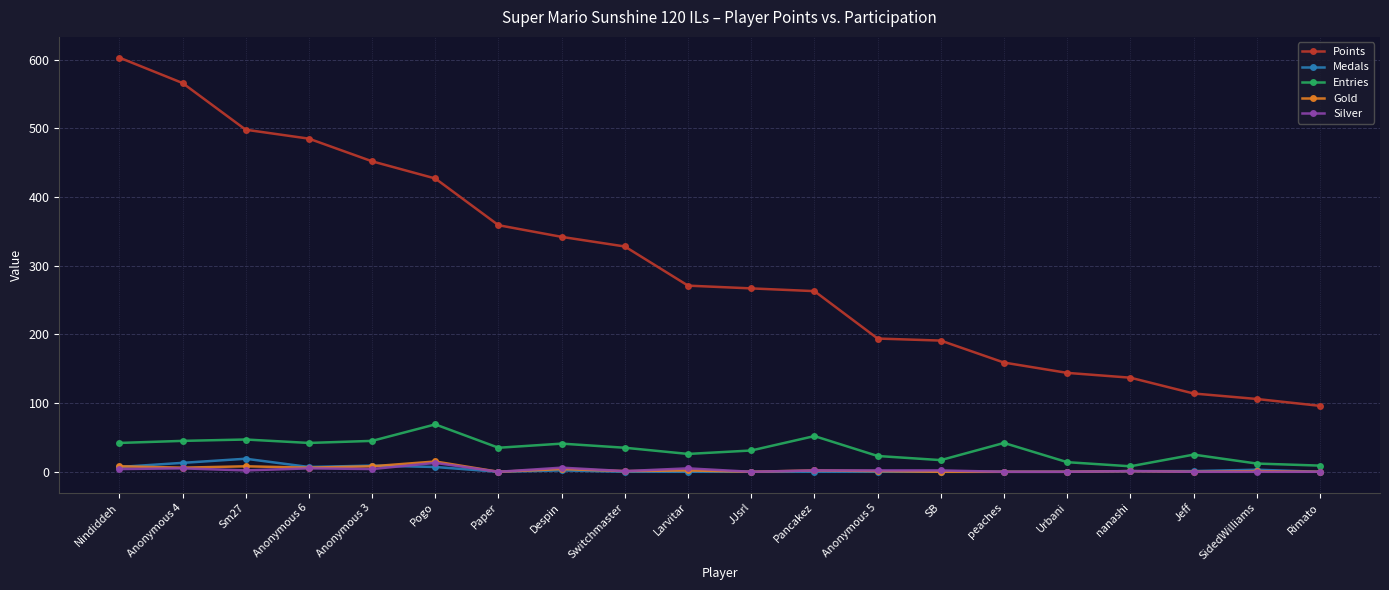

Does the chart display data point markers on the line(s)?

Yes